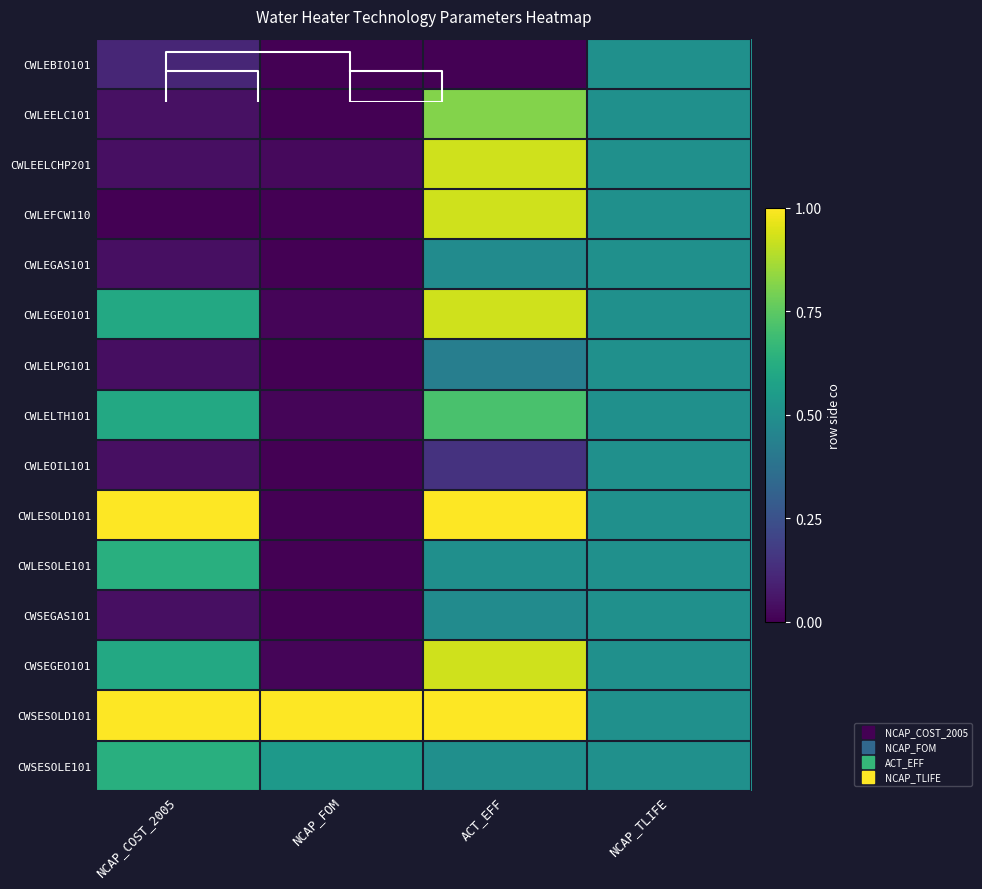

At NCAP_COST_2005, list the series in order from smallest to largest.

CWLEFCW110, CWLELPG101, CWLEGAS101, CWLEOIL101, CWSEGAS101, CWLEELCHP201, CWLEELC101, CWLEBIO101, CWLEGEO101, CWLELTH101, CWSEGEO101, CWLESOLE101, CWSESOLE101, CWLESOLD101, CWSESOLD101